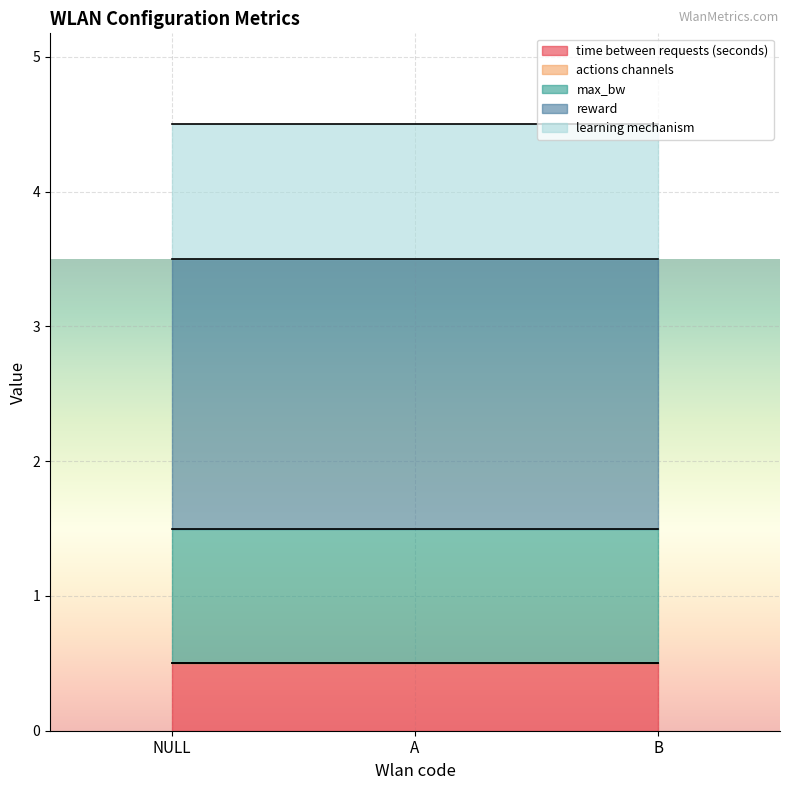

What is the label of the 1st point from the left?

NULL